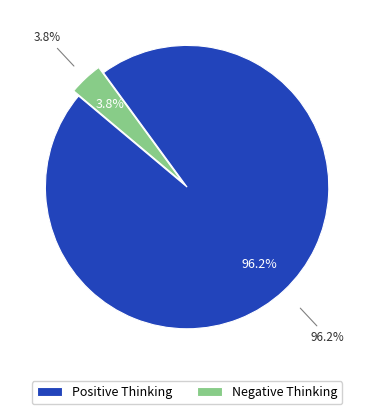

Does Negative Thinking account for over 50% of the chart?

No